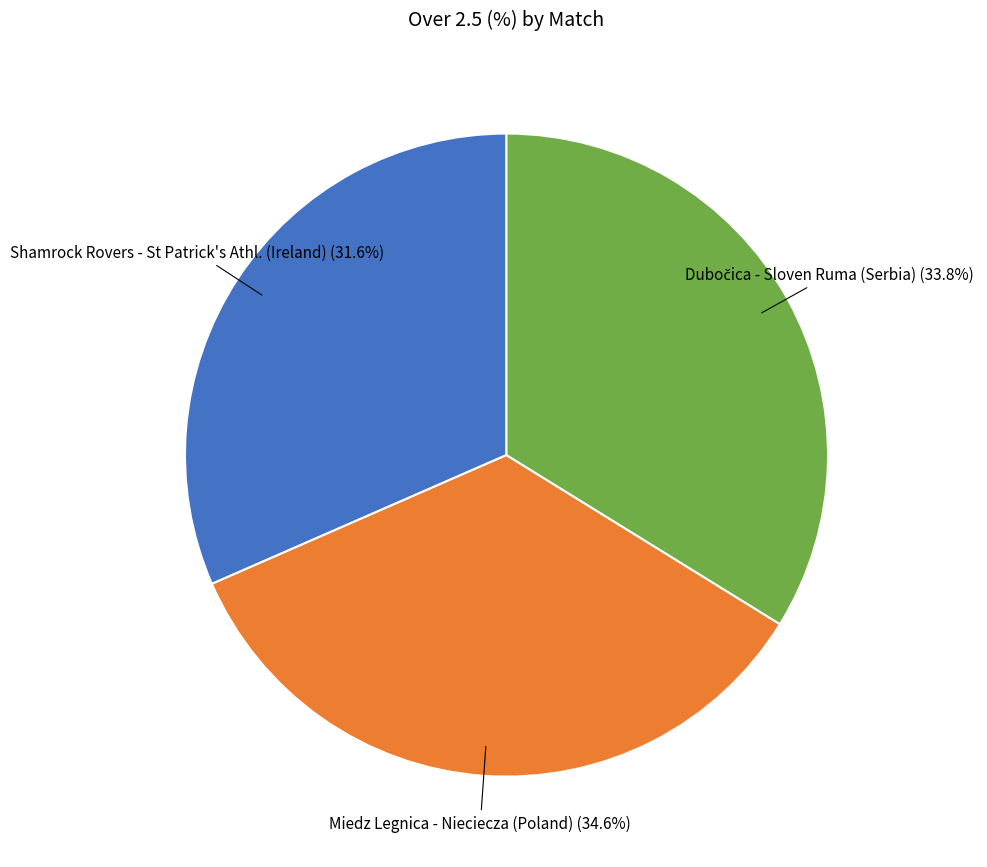

Is there any slice that represents more than half of the pie?

No